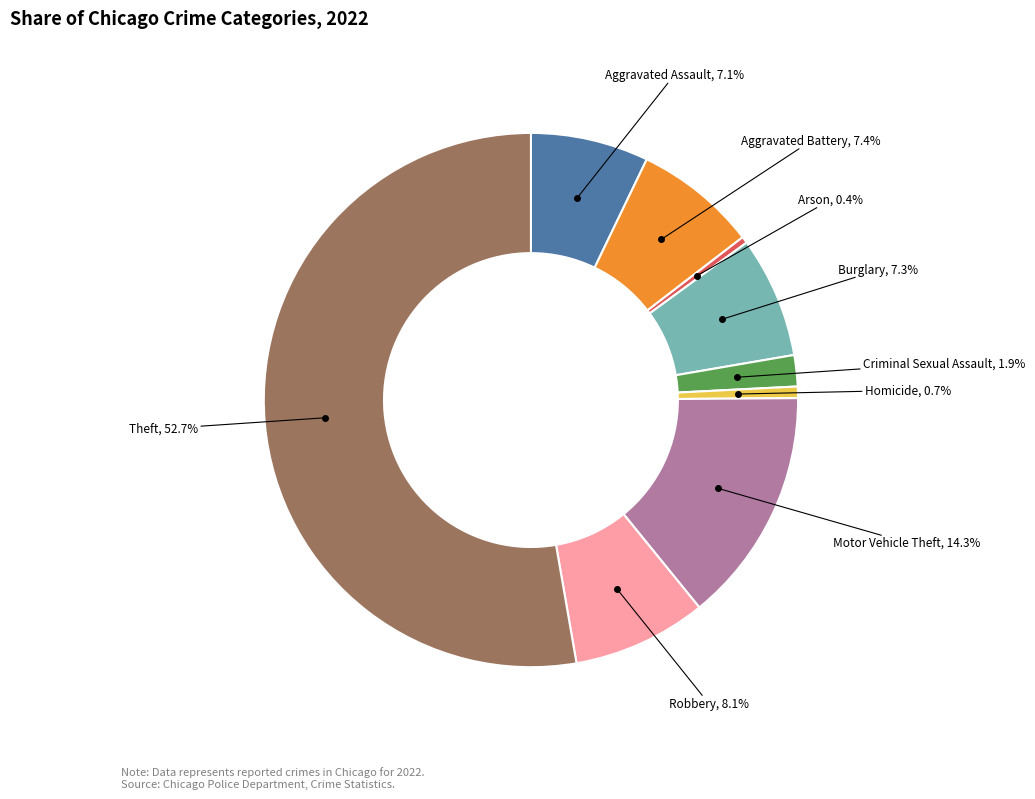

Is there a majority slice in this chart?

Yes